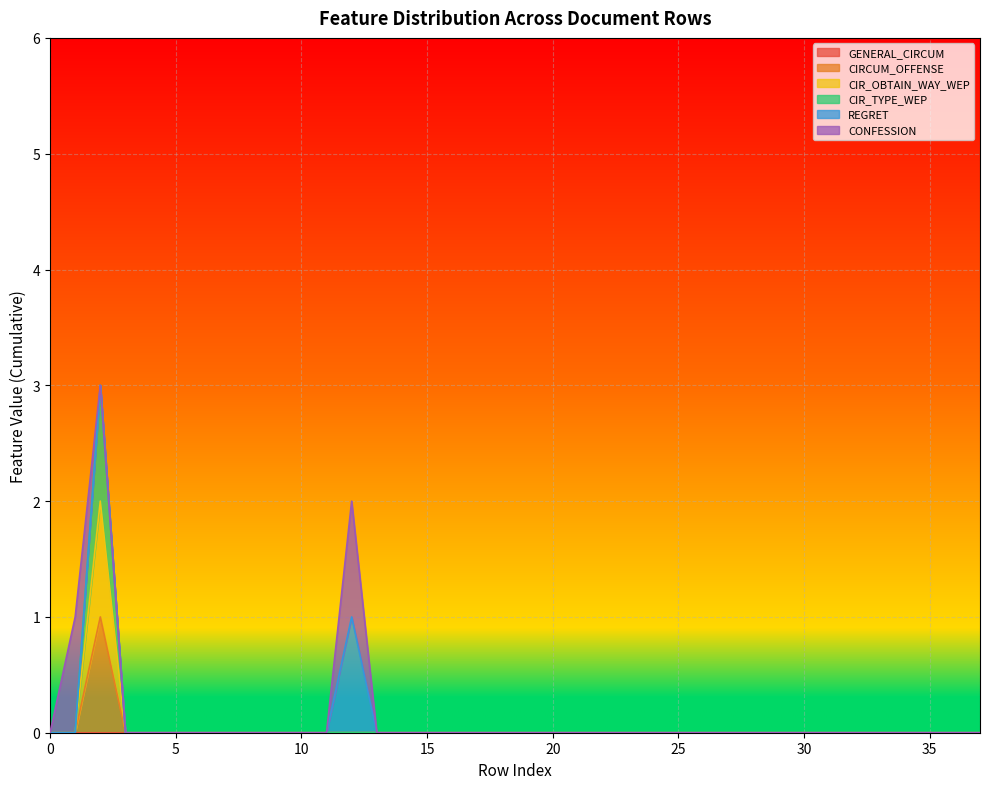

Is it true that CIR_TYPE_WEP equals 0 at 12?

True